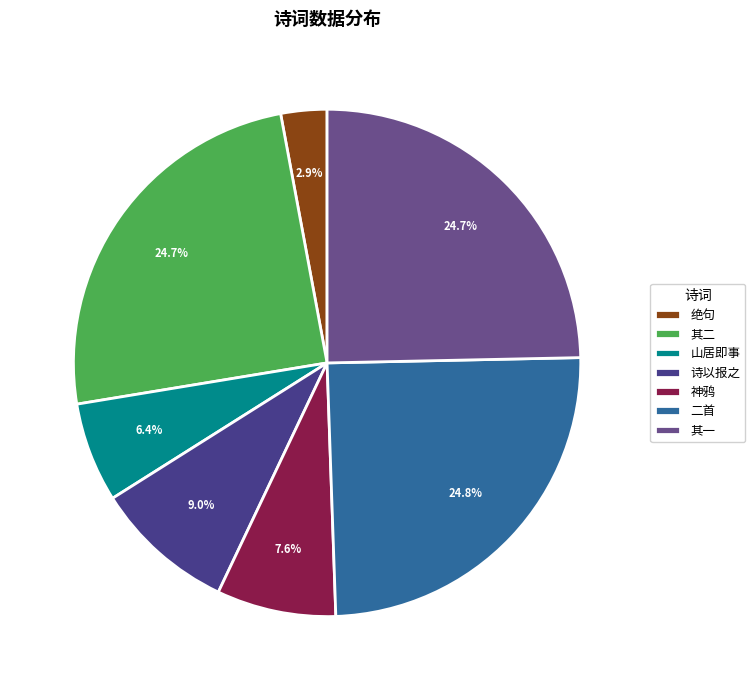

How many slices are in this pie chart?

7